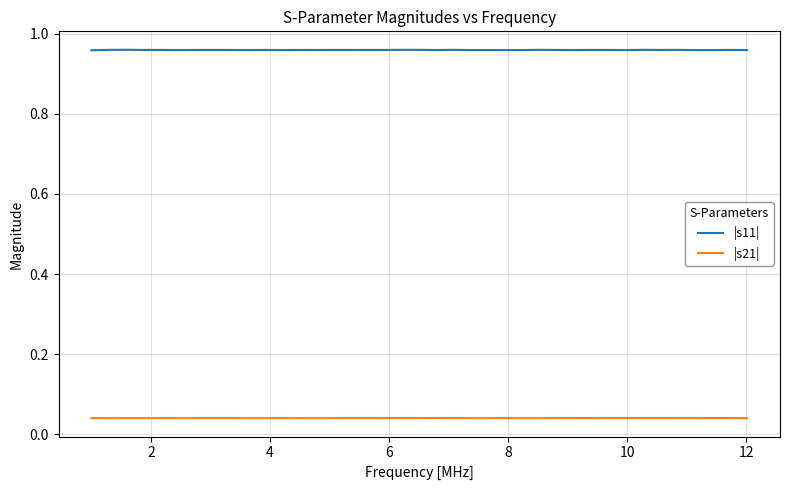

Count the |s21| values in the range 0 to 1.

39